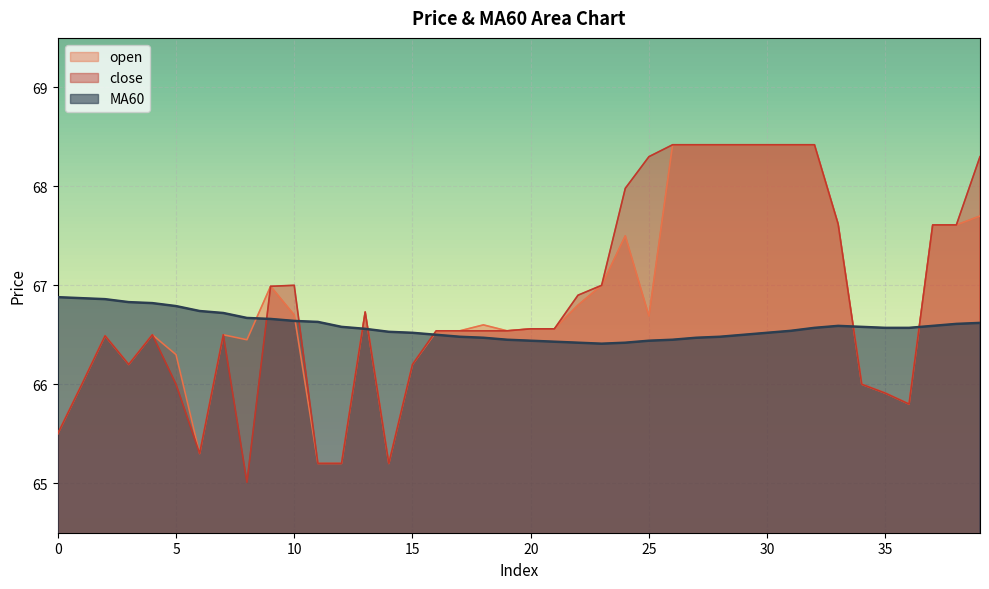

What is the sum of all close values?

2673.3